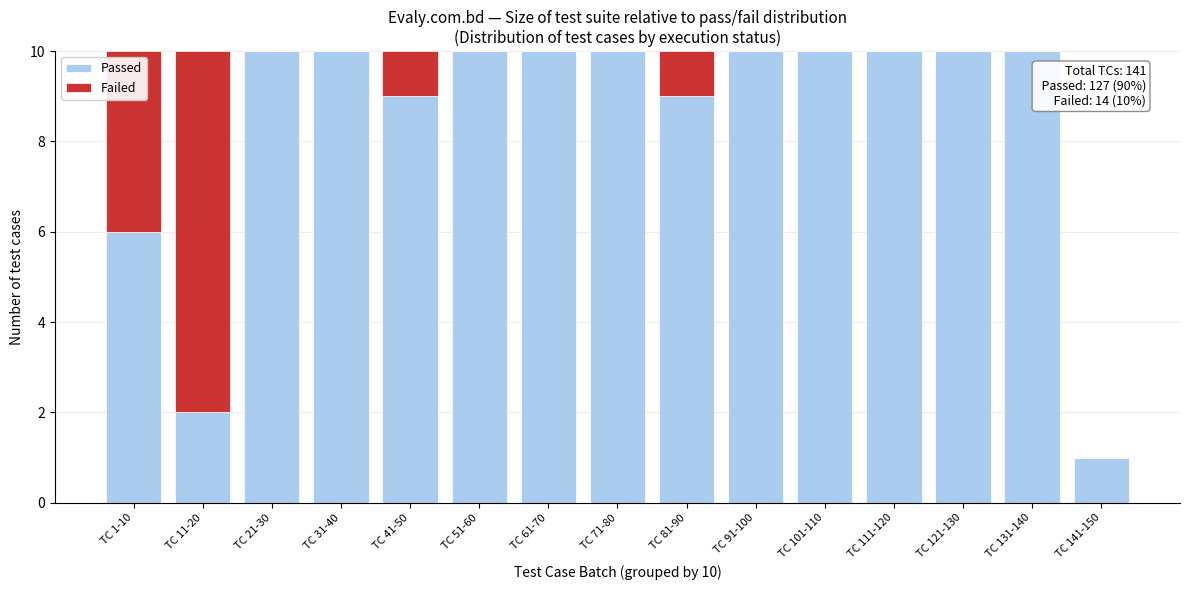

Reading right to left, what are the values for Passed?

TC 141-150=1	TC 131-140=10	TC 121-130=10	TC 111-120=10	TC 101-110=10	TC 91-100=10	TC 81-90=9	TC 71-80=10	TC 61-70=10	TC 51-60=10	TC 41-50=9	TC 31-40=10	TC 21-30=10	TC 11-20=2	TC 1-10=6